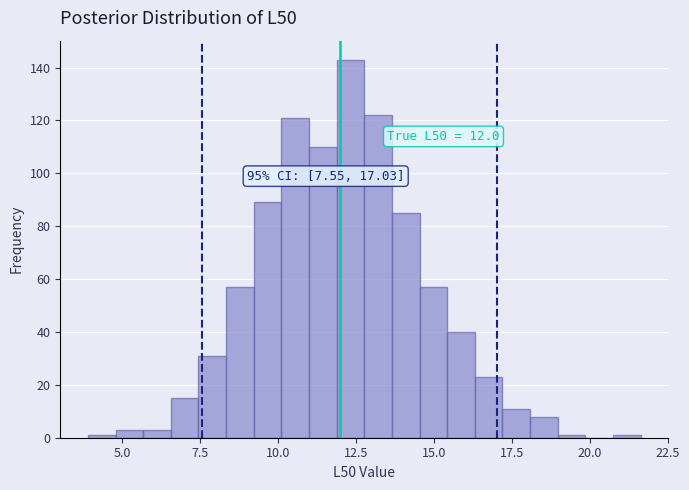

Around what value on the x-axis is the tallest bar? Give the approximate position of its centre, as read against the axis.

12.5